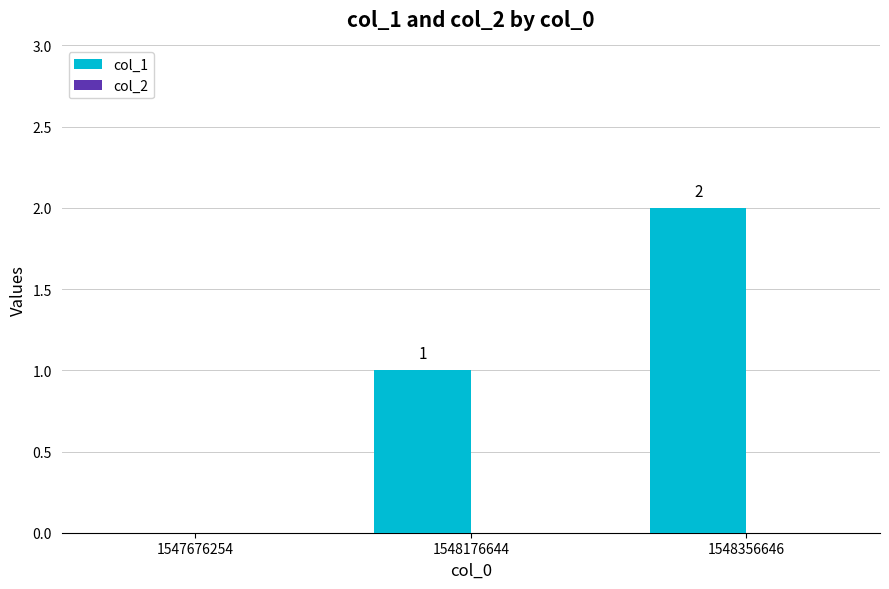

How many values are between 0 and 2?

3